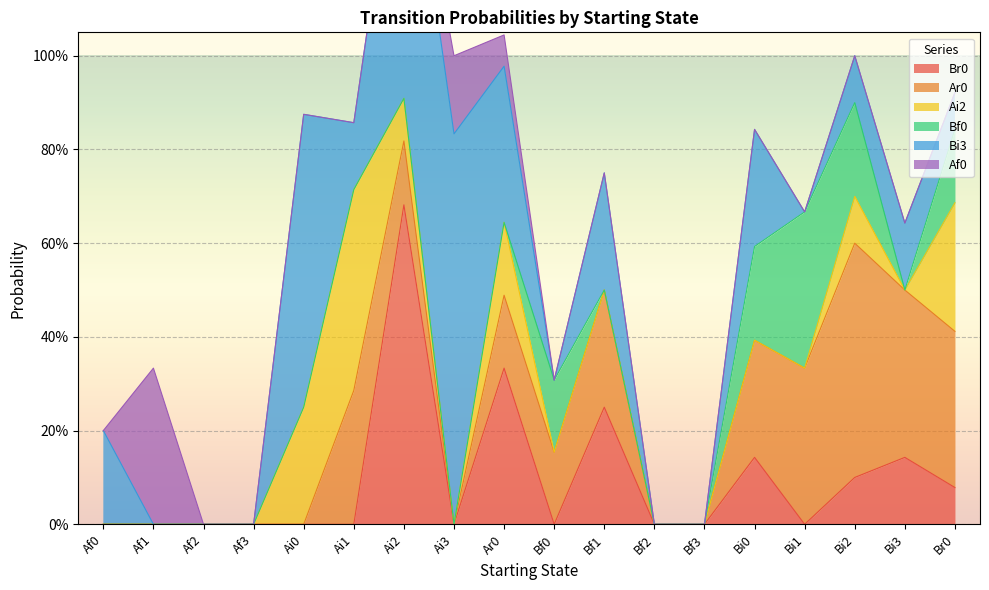

Reading right to left, what are all the values shown in this chart?

Br0: Br0=0.1	Bi3=0.1	Bi2=0.1	Bi1=0.0	Bi0=0.1	Bf3=0.0	Bf2=0.0	Bf1=0.2	Bf0=0.0	Ar0=0.3	Ai3=0.0	Ai2=0.7	Ai1=0.0	Ai0=0.0	Af3=0.0	Af2=0.0	Af1=0.0	Af0=0.0
Ar0: Br0=0.3	Bi3=0.4	Bi2=0.5	Bi1=0.3	Bi0=0.2	Bf3=0.0	Bf2=0.0	Bf1=0.2	Bf0=0.2	Ar0=0.2	Ai3=0.0	Ai2=0.1	Ai1=0.3	Ai0=0.0	Af3=0.0	Af2=0.0	Af1=0.0	Af0=0.0
Ai2: Br0=0.3	Bi3=0.0	Bi2=0.1	Bi1=0.0	Bi0=0.0	Bf3=0.0	Bf2=0.0	Bf1=0.0	Bf0=0.0	Ar0=0.2	Ai3=0.0	Ai2=0.1	Ai1=0.4	Ai0=0.2	Af3=0.0	Af2=0.0	Af1=0.0	Af0=0.0
Bf0: Br0=0.2	Bi3=0.0	Bi2=0.2	Bi1=0.3	Bi0=0.2	Bf3=0.0	Bf2=0.0	Bf1=0.0	Bf0=0.2	Ar0=0.0	Ai3=0.0	Ai2=0.0	Ai1=0.0	Ai0=0.0	Af3=0.0	Af2=0.0	Af1=0.0	Af0=0.0
Bi3: Br0=0.1	Bi3=0.1	Bi2=0.1	Bi1=0.0	Bi0=0.2	Bf3=0.0	Bf2=0.0	Bf1=0.2	Bf0=0.0	Ar0=0.3	Ai3=0.8	Ai2=0.7	Ai1=0.1	Ai0=0.6	Af3=0.0	Af2=0.0	Af1=0.0	Af0=0.2
Af0: Br0=0.0	Bi3=0.0	Bi2=0.0	Bi1=0.0	Bi0=0.0	Bf3=0.0	Bf2=0.0	Bf1=0.0	Bf0=0.0	Ar0=0.1	Ai3=0.2	Ai2=0.0	Ai1=0.0	Ai0=0.0	Af3=0.0	Af2=0.0	Af1=0.3	Af0=0.0